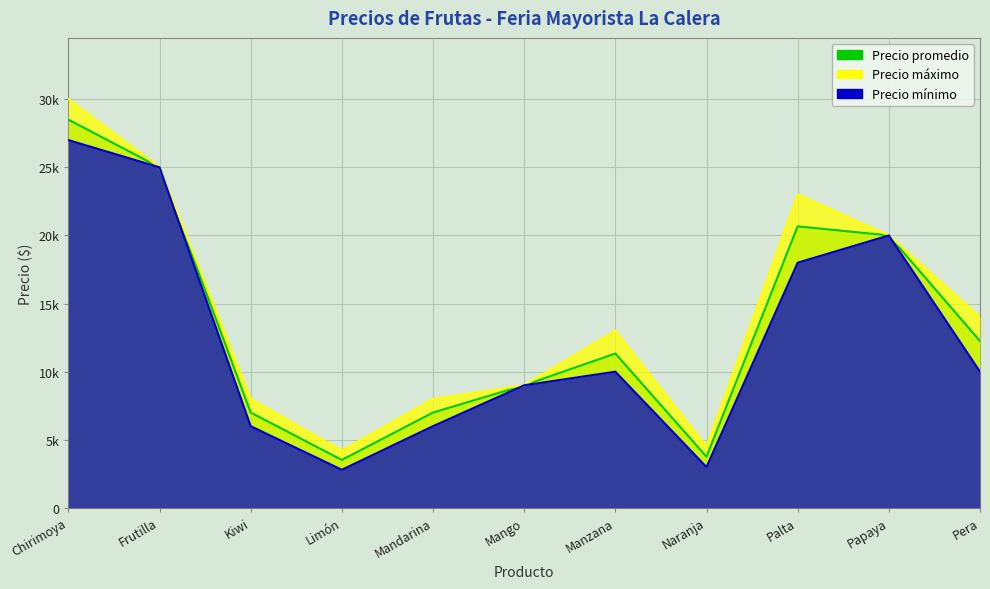

What is the label of the 10th point from the right?

Frutilla